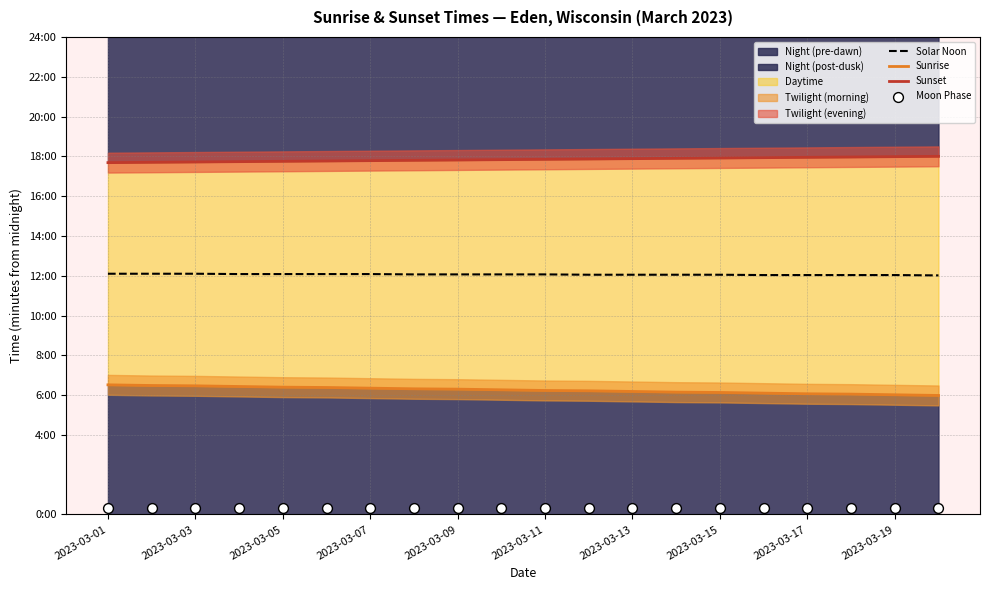

Which series has the widest spread of Y values?

Sunrise